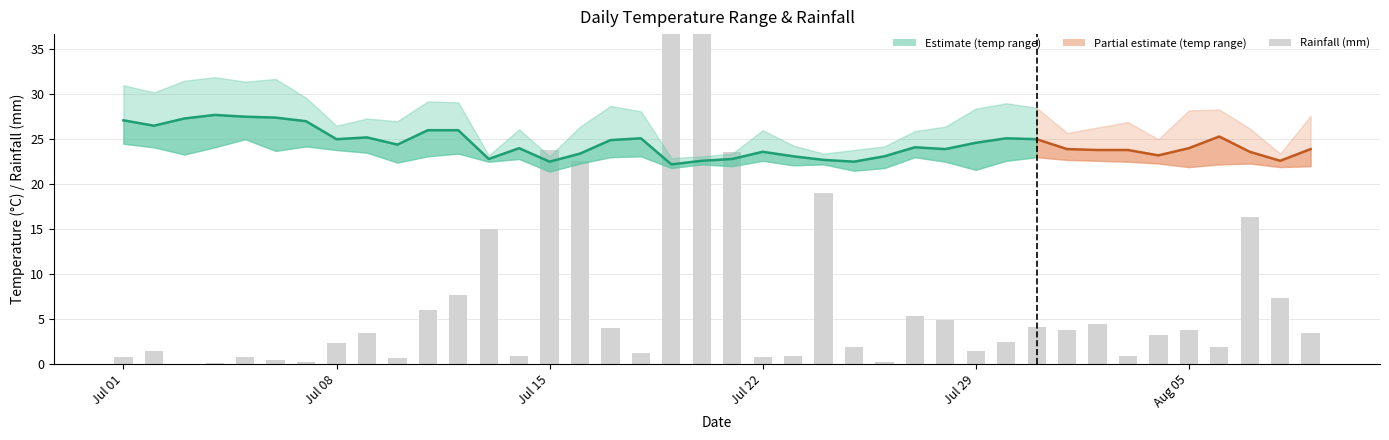

What is the difference between the highest and lowest values at 2024-08-03?

26.0